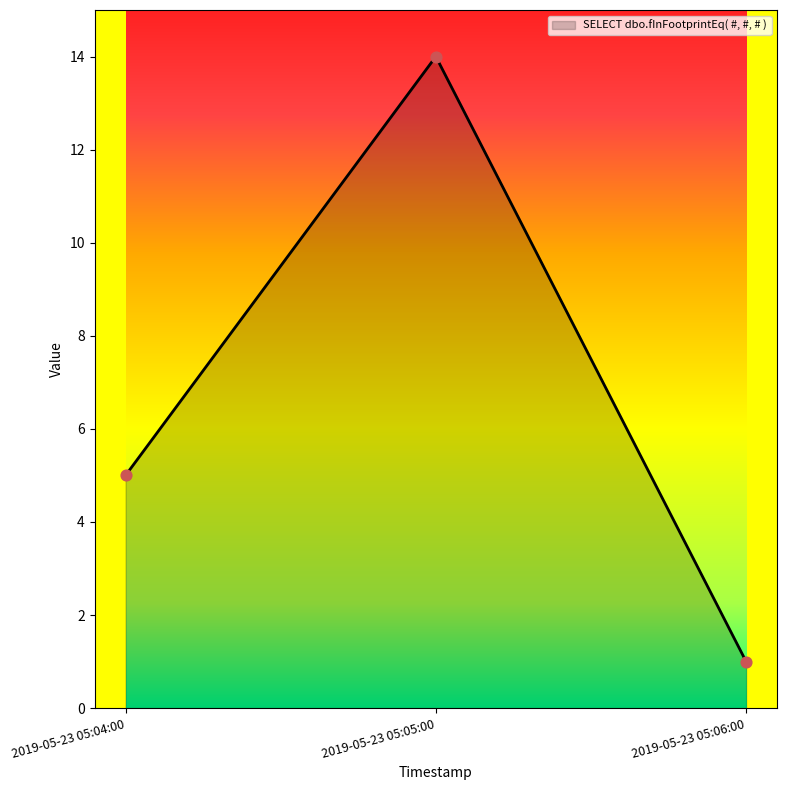

What is the ratio of the value at 2019-05-23 05:05:00 to the value at 2019-05-23 05:04:00?

2.8